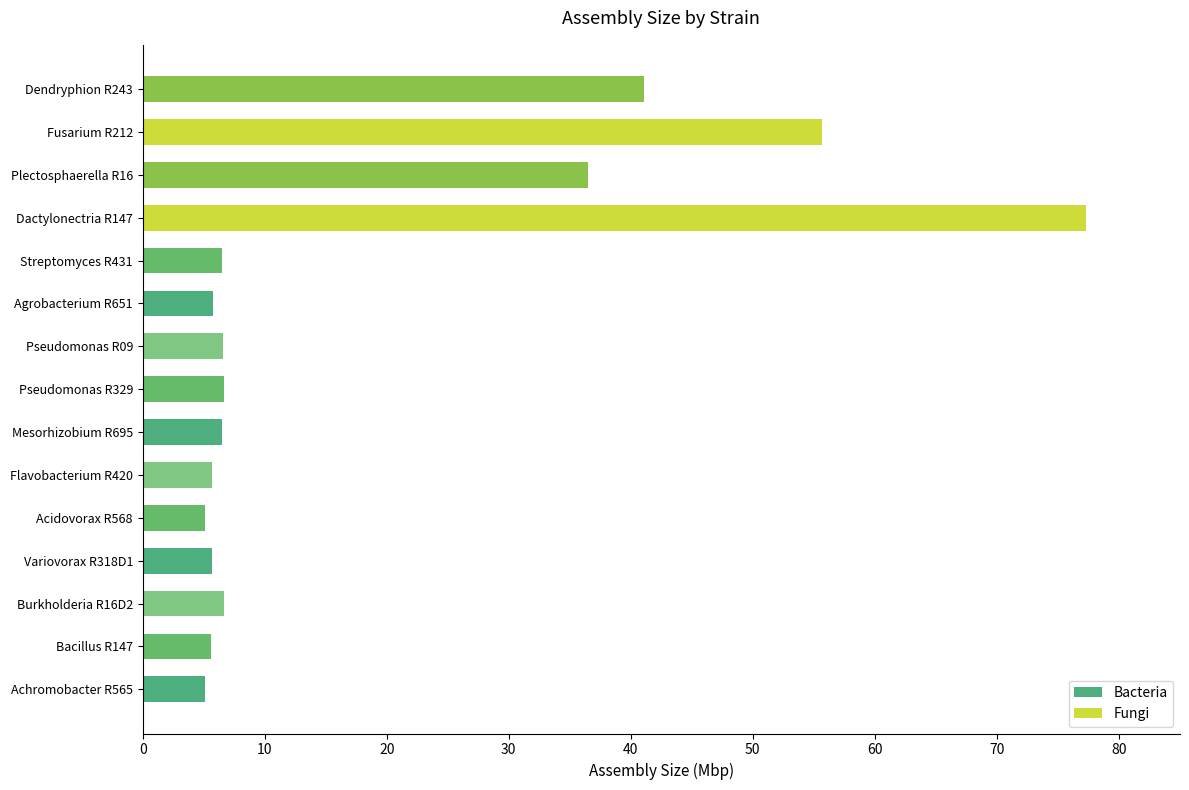

Read the value at Dendryphion R243.

41.1